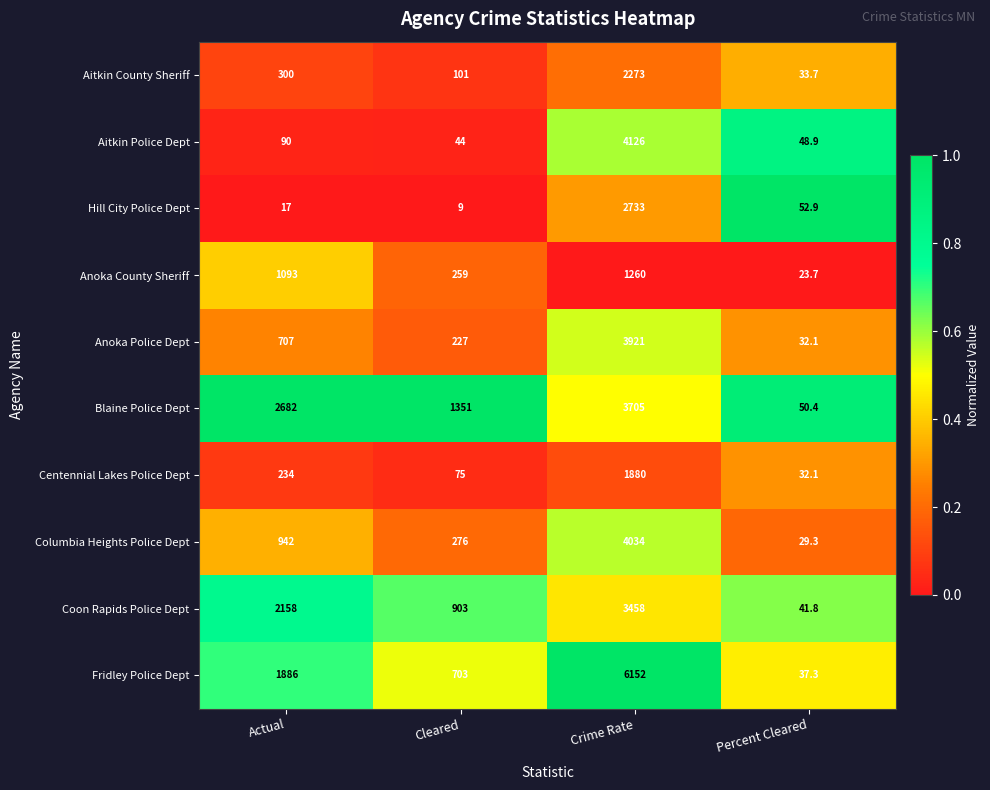

The Columbia Heights Police Dept series shows 1278.7 at Actual. True or false?

False